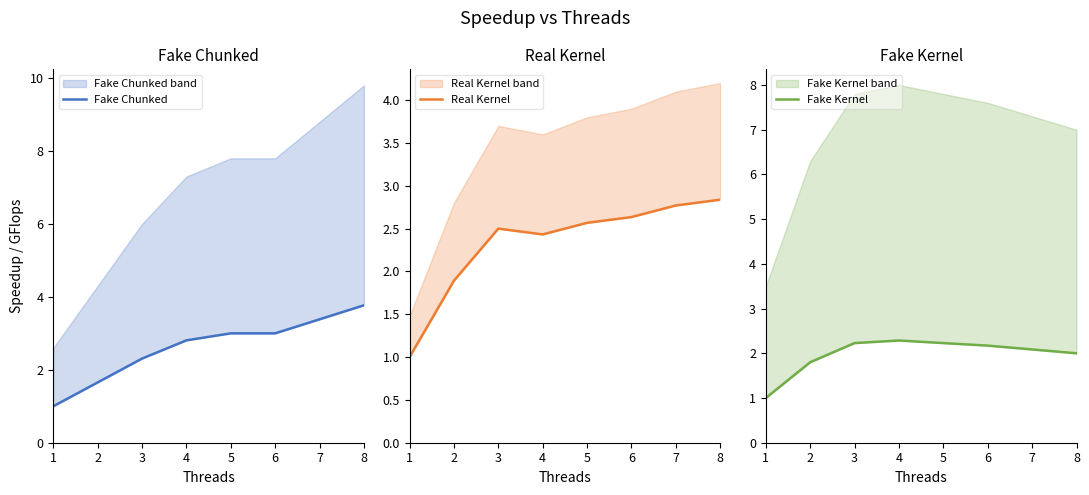

What is the difference between the Real Kernel values at 1 and 3?

1.5